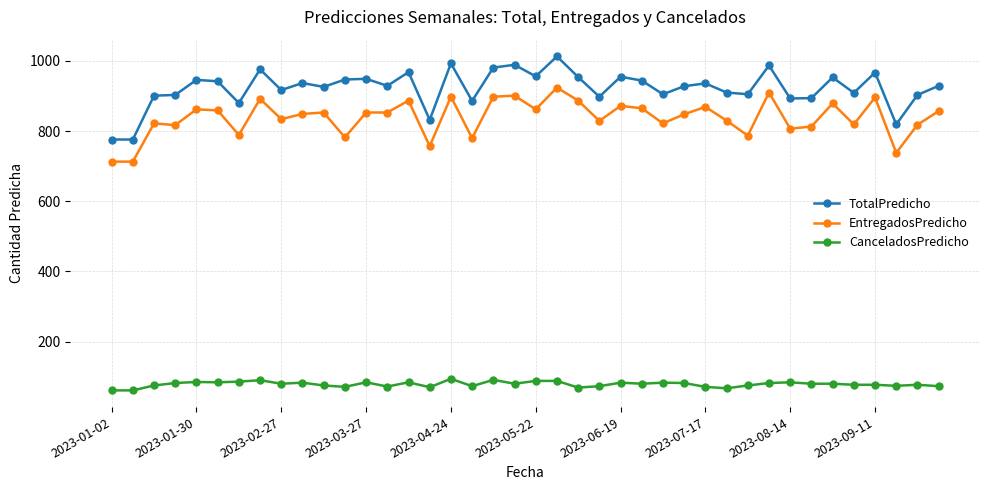

Which series has the largest range (max minus min)?

TotalPredicho